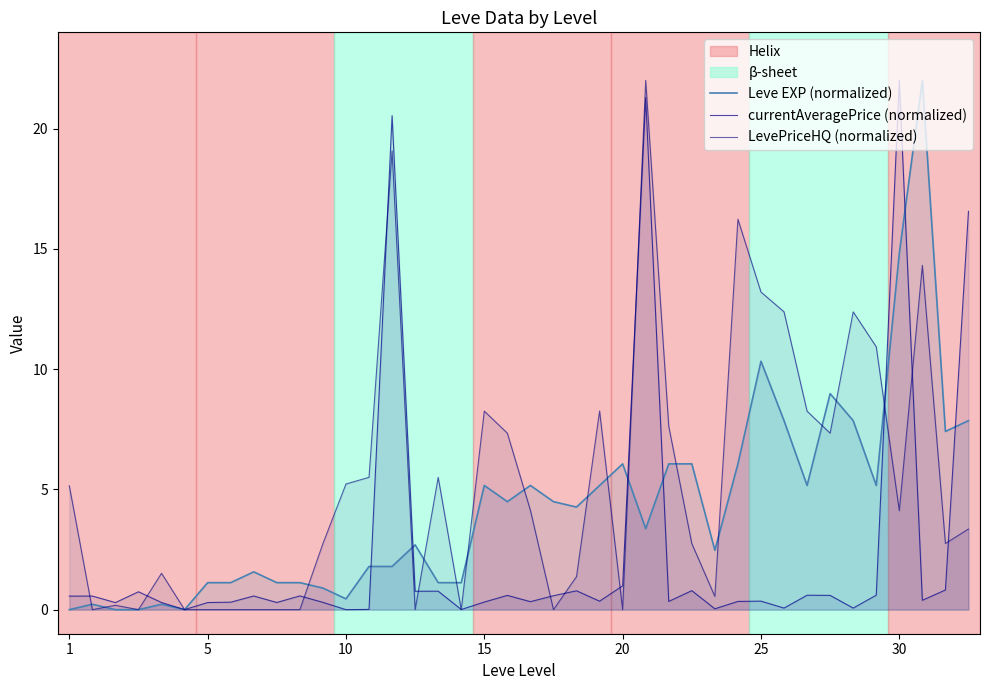

Where do LevePriceHQ (normalized) and currentAveragePrice (normalized) first cross each other?

1 and 5